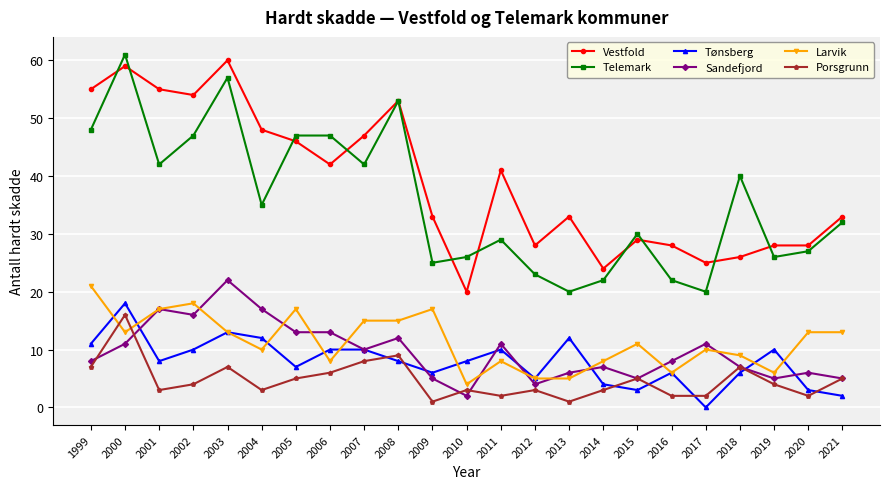

What is the average value of the Telemark series?

36